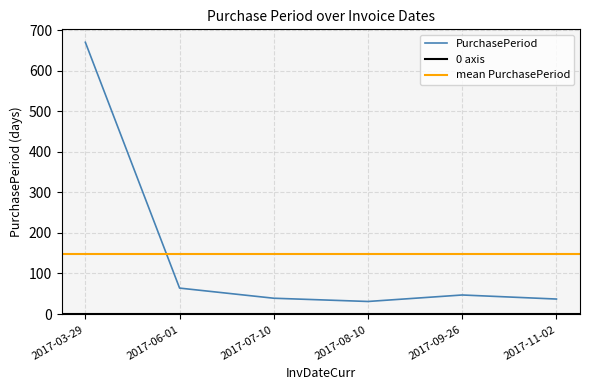

True or false: the data shows 24 at 2017-09-26.

False